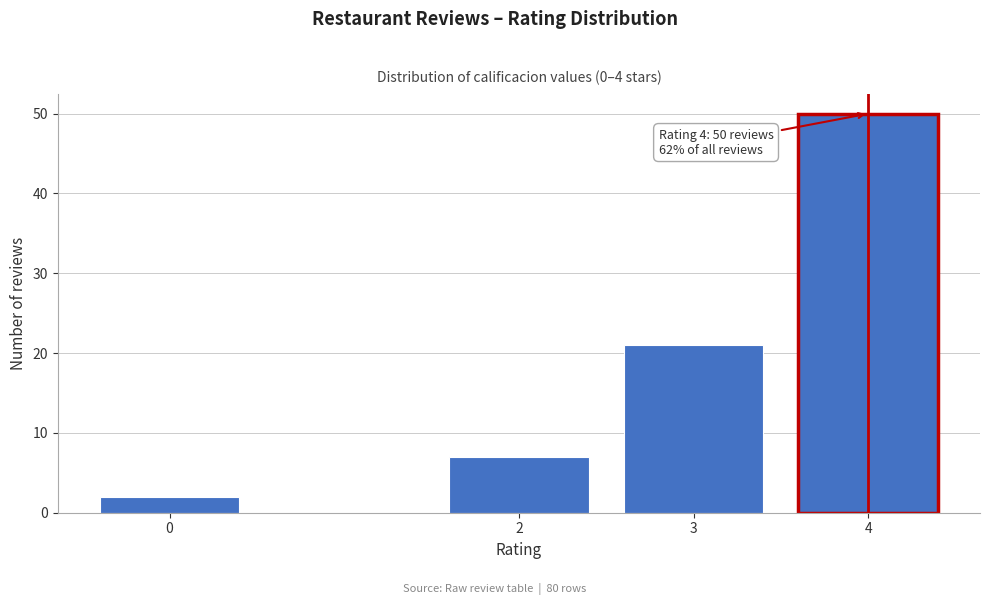

Reading left to right, transcribe all the data shown in this chart.

0=2	2=7	3=21	4=50